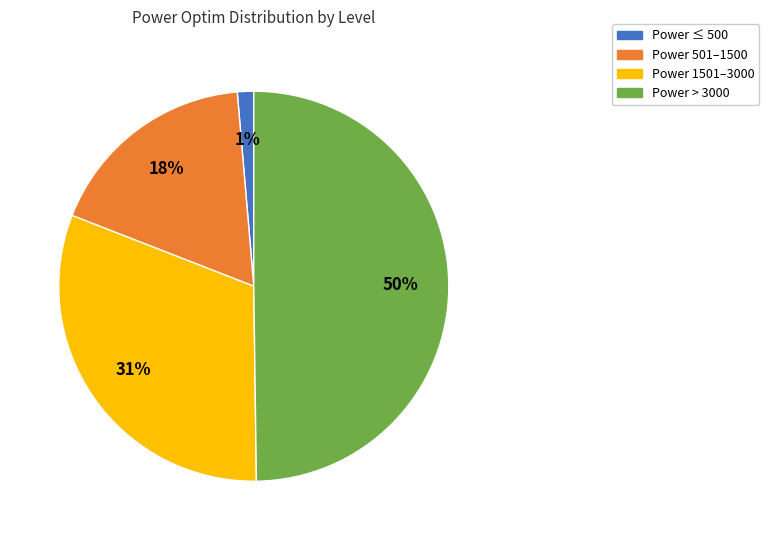

To the nearest percent, what is the average slice percentage?

25%